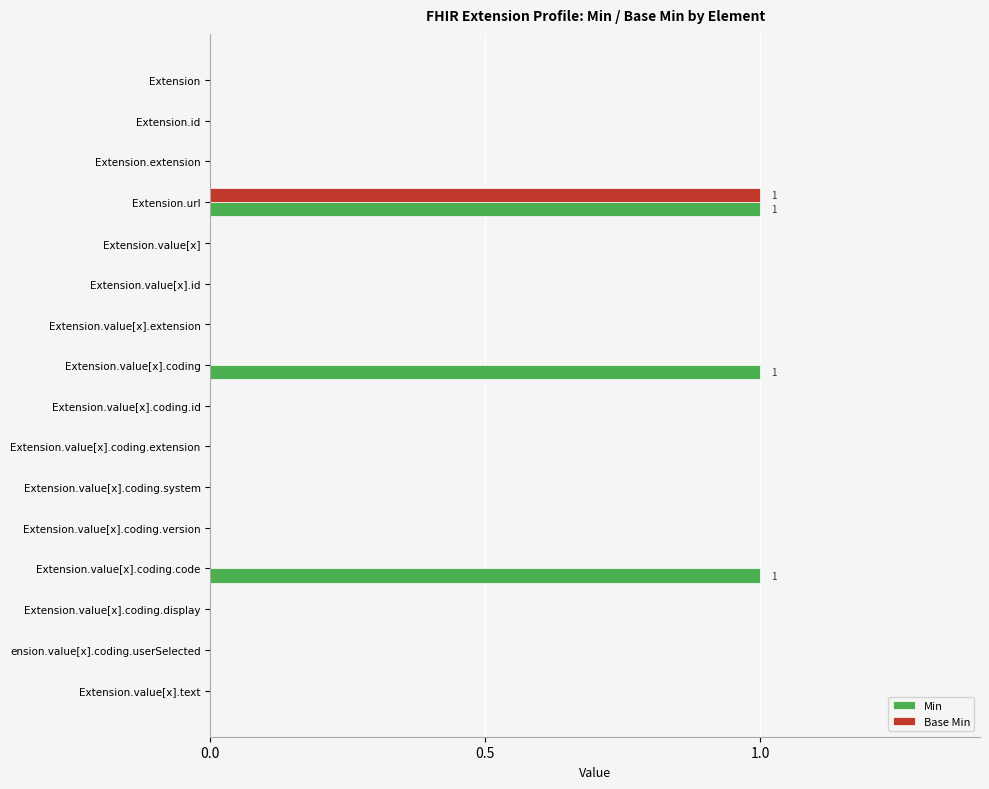

The value of Min at Extension.value[x].coding.version is 0. True or false?

True